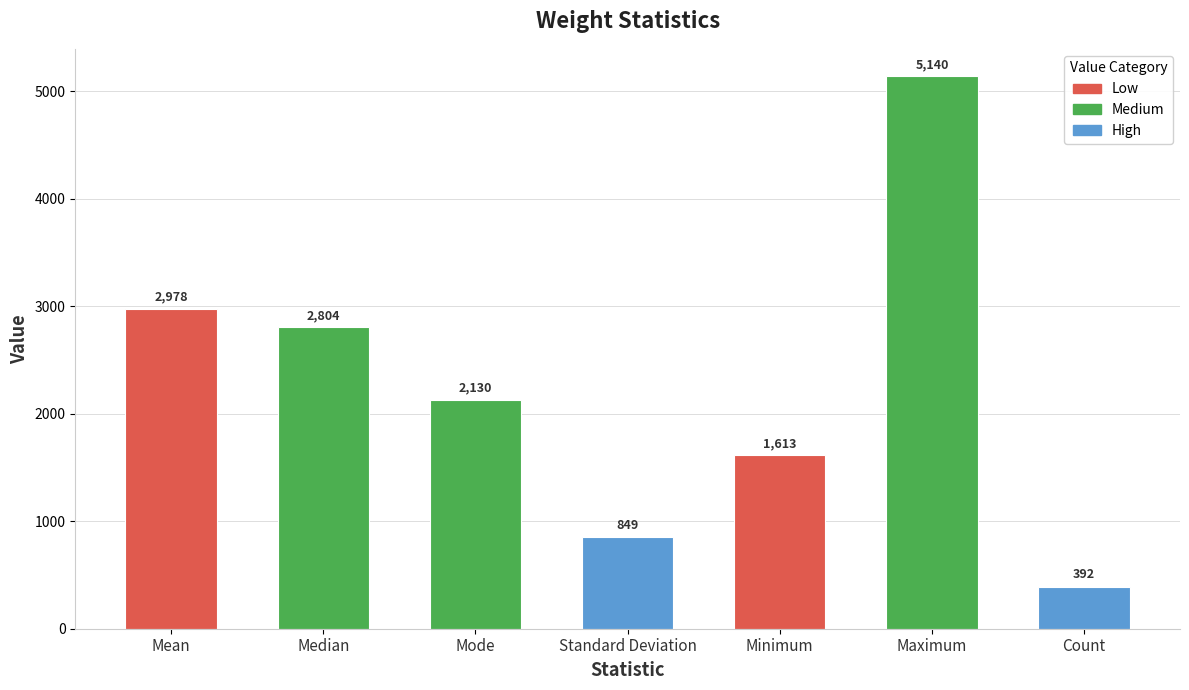

What position from the left is Mode?

3